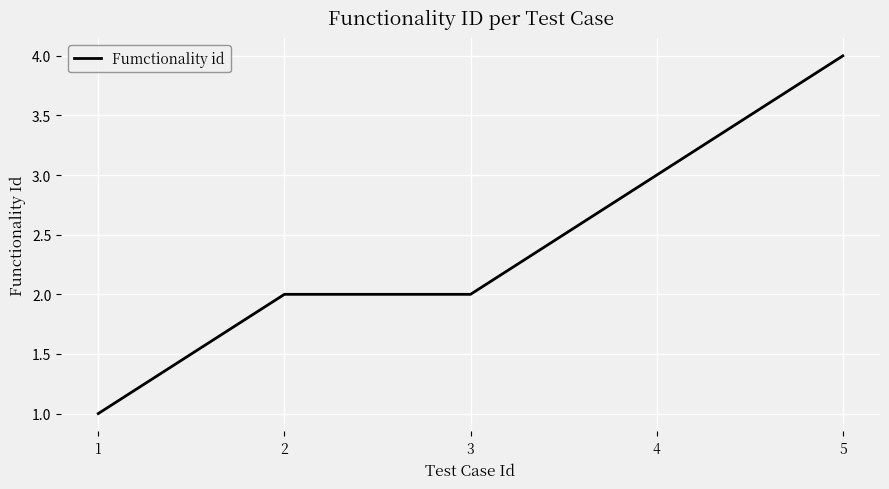

What is the greatest value displayed?

4